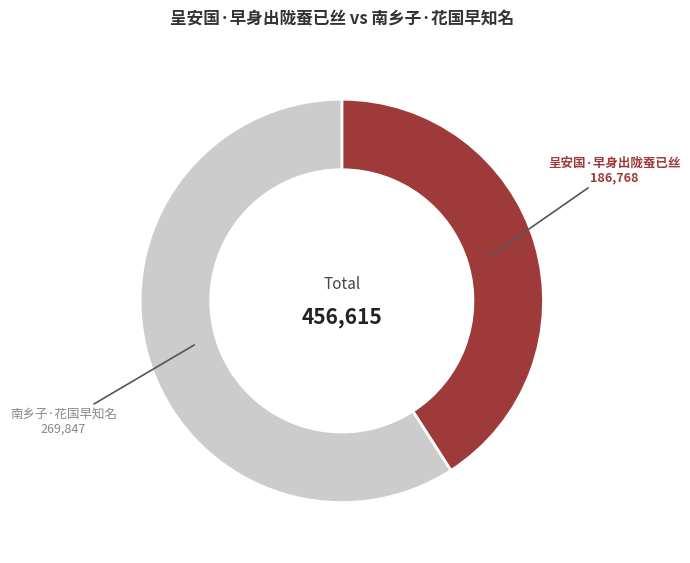

Combined, do 呈安国·早身出陇蚕已丝 and 南乡子·花国早知名 account for over 50%?

Yes